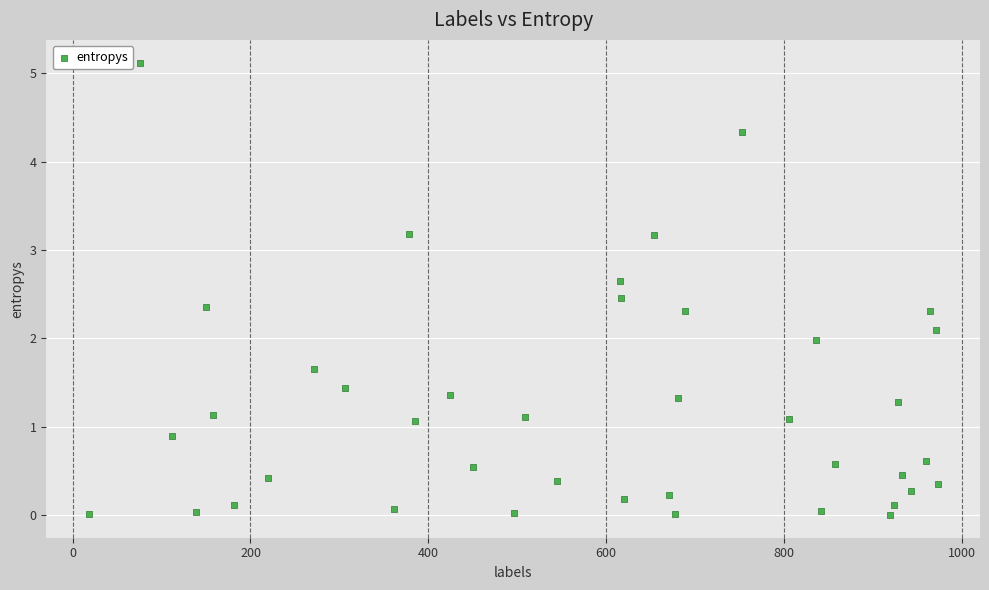

What is the range of X values (max minus min)?

955.0